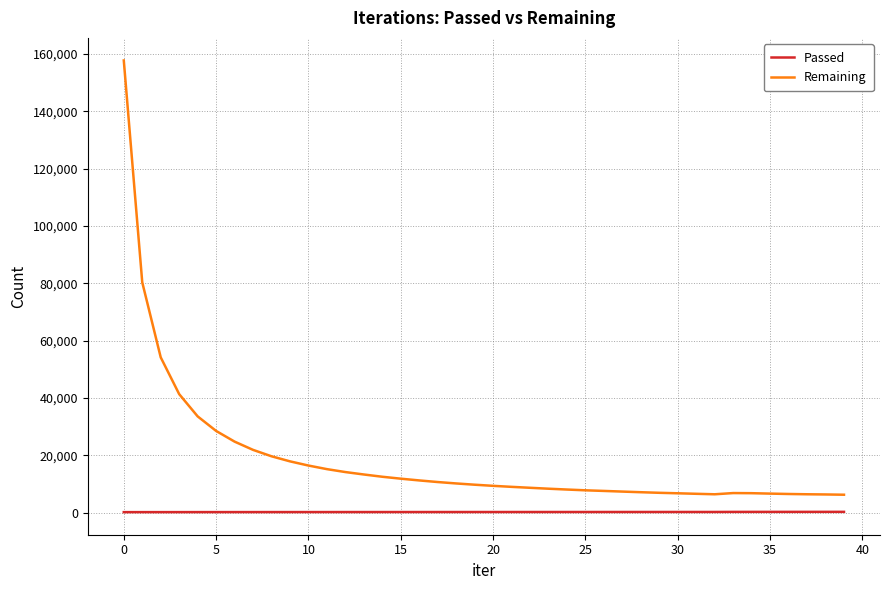

List the series in order of their peak value, highest first.

Remaining, Passed